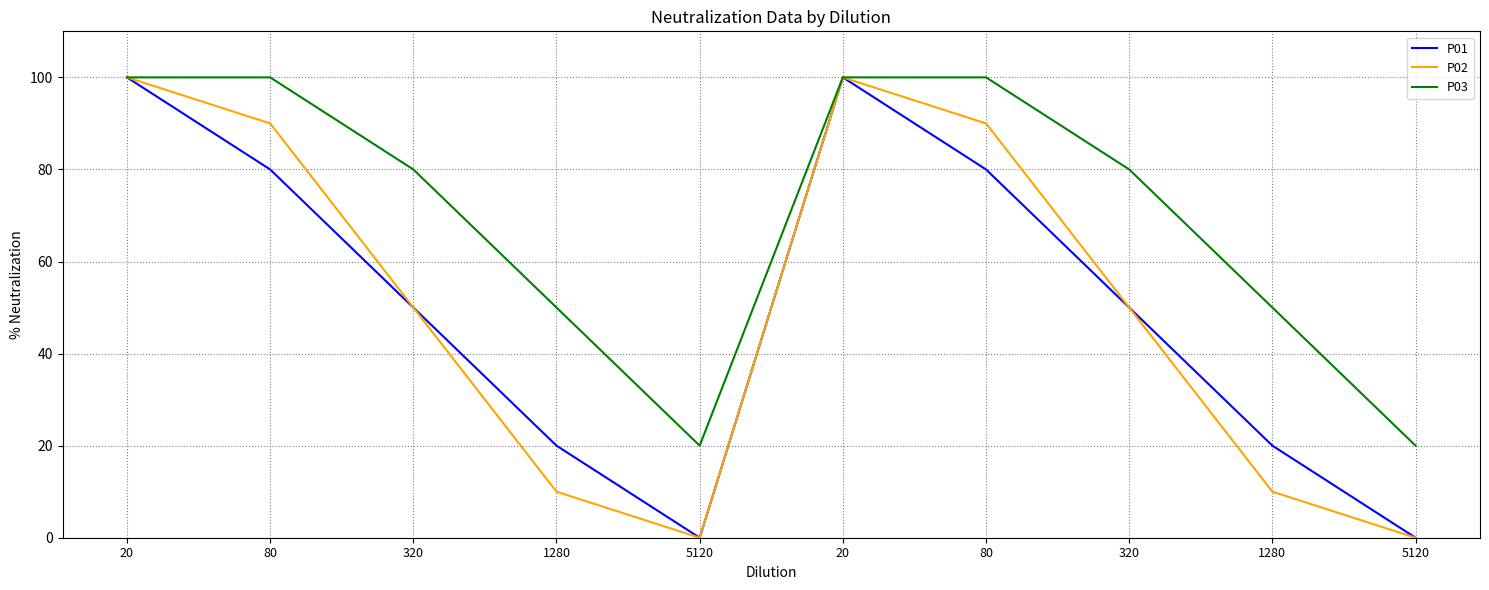

The value of P02 at 80 is 161. True or false?

False